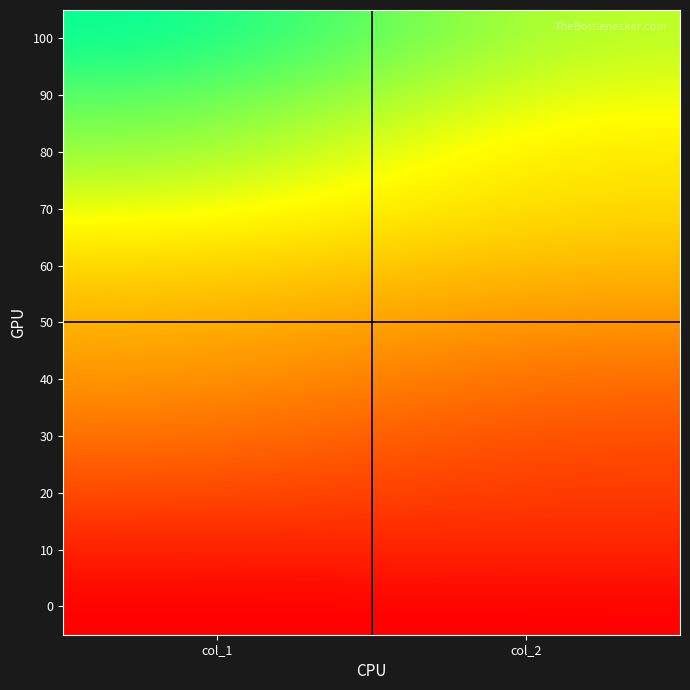

How many series are shown in this chart?

11